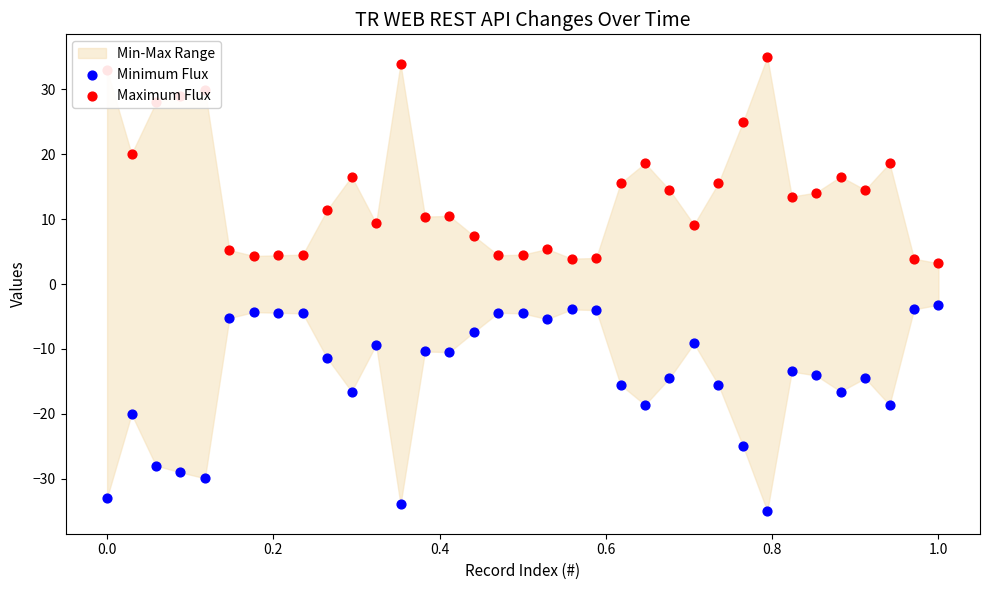

At which category is the sum across all series the highest?

−0.2